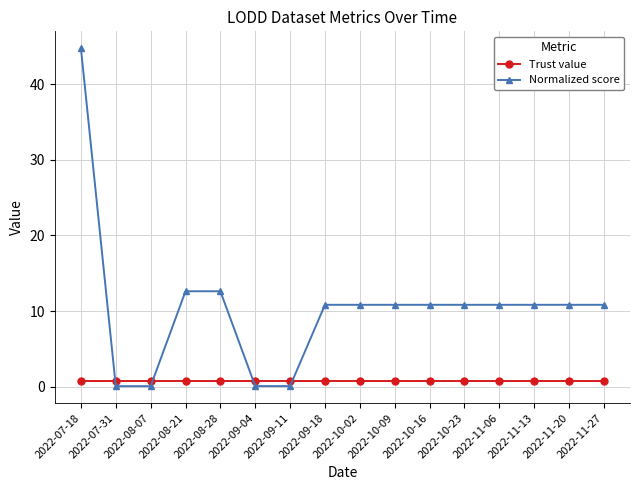

What is the average value of the Normalized score series?

10.5